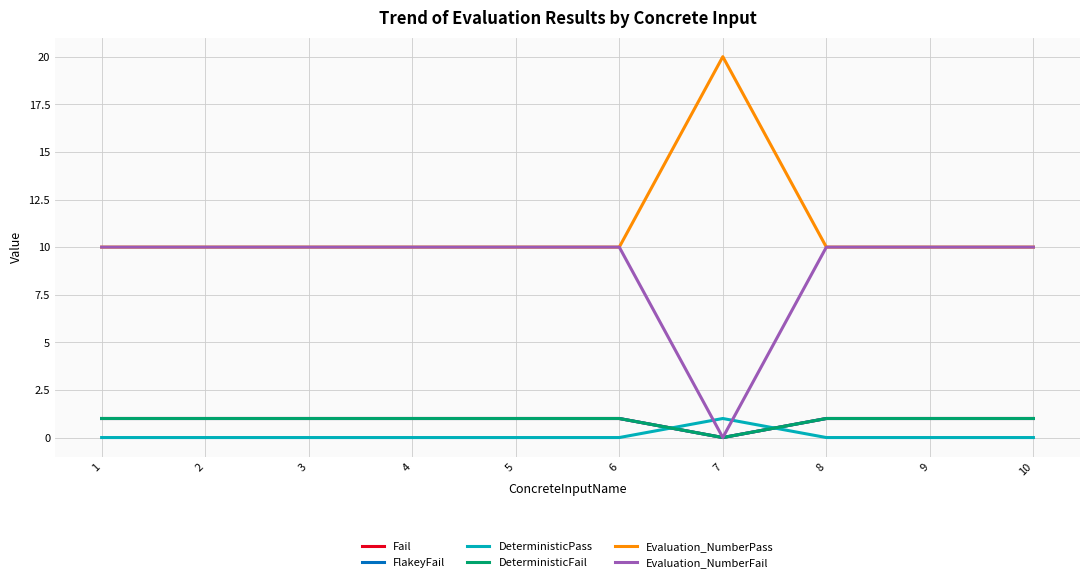

What is the difference between the maximum and minimum values in the DeterministicFail series?

1